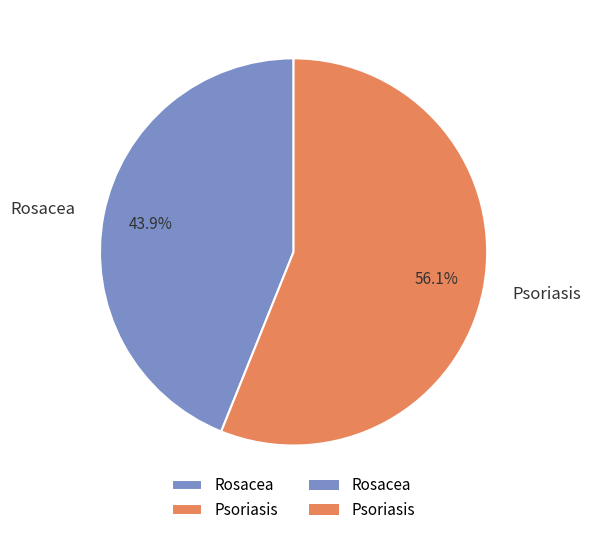

To the nearest percent, what percentage of the pie is Psoriasis?

56%